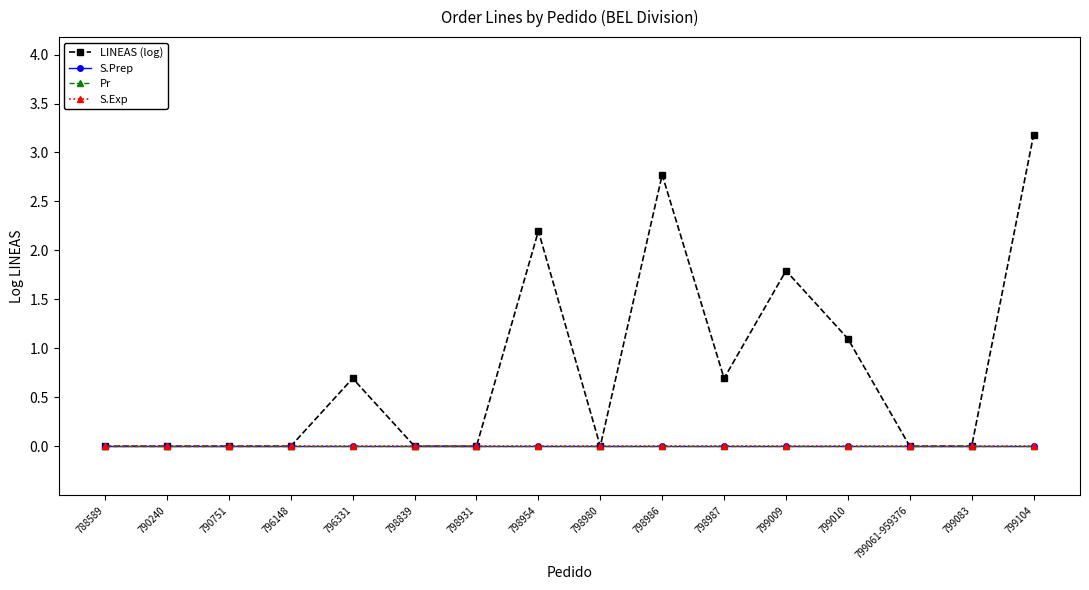

True or false: S.Prep and S.Exp cross at least once.

False